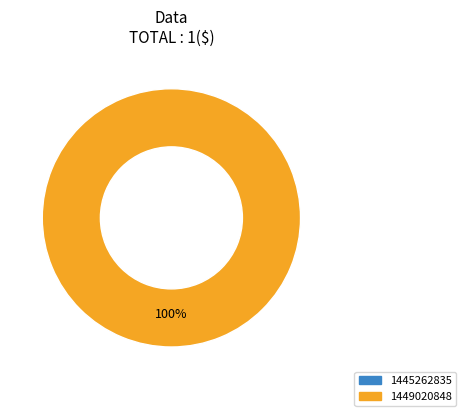

Which category has the biggest portion of the pie?

1449020848